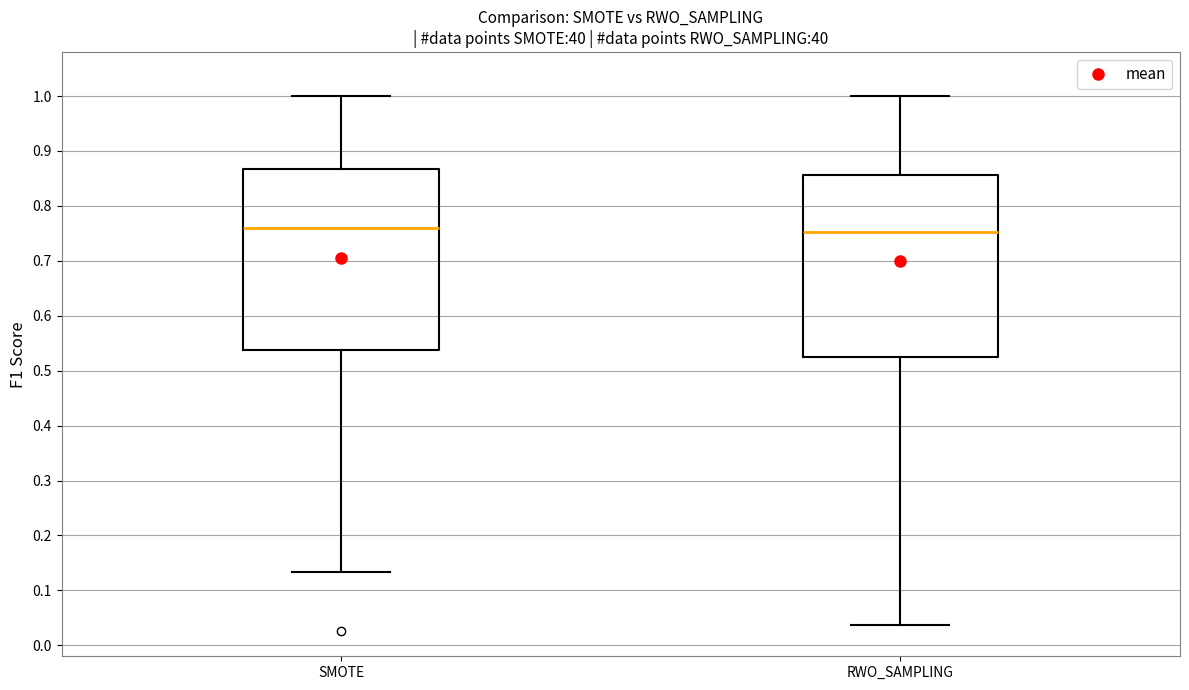

Where does the upper whisker of the box for RWO_SAMPLING end on the y-axis? The values are not printed on the chart, so give them approximately, as read against the axis.

1.00